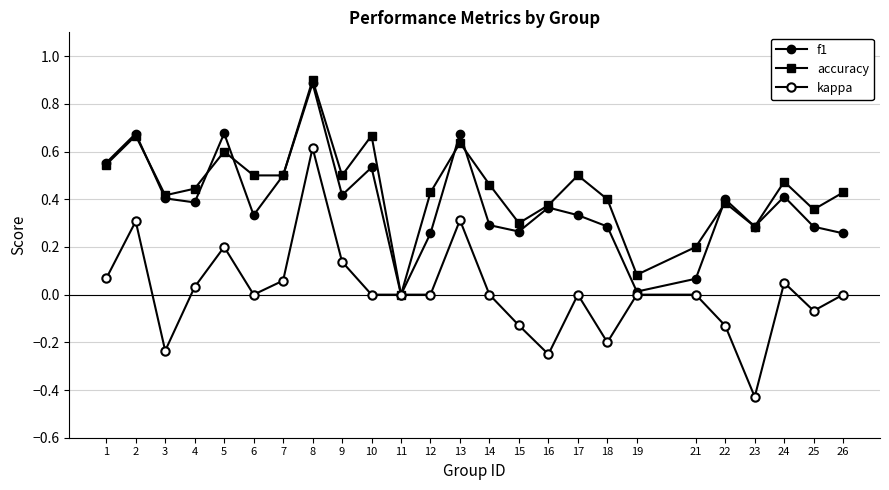

How many data points does each series have?

25